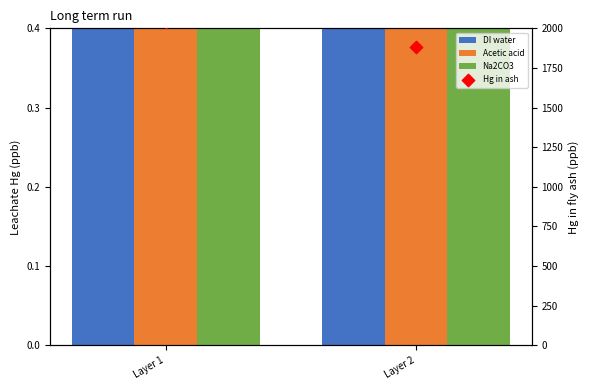

Which series reaches the minimum Y coordinate?

Acetic acid